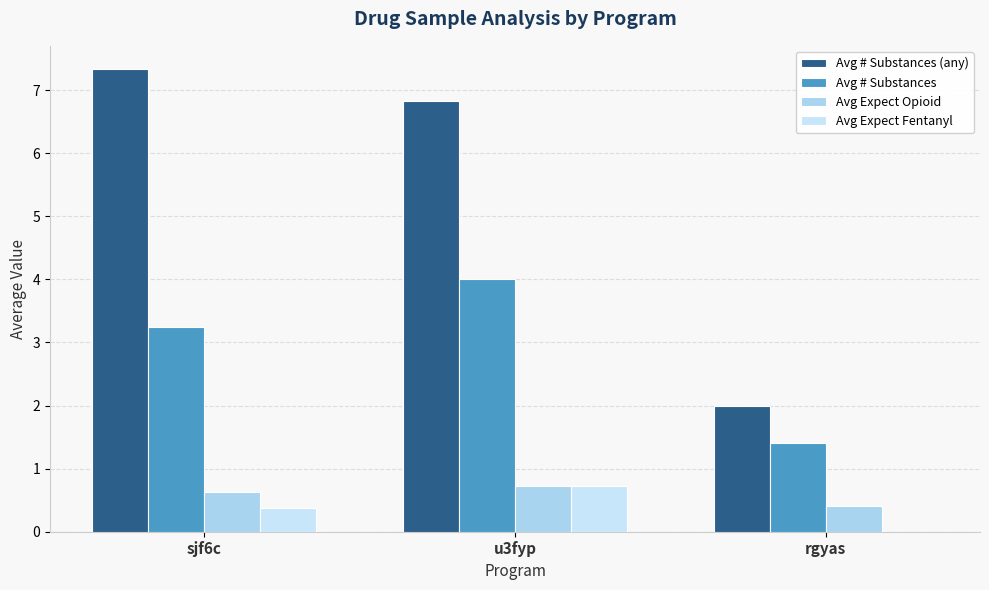

True or false: Avg # Substances (any) has a value of 2.8 at rgyas.

False